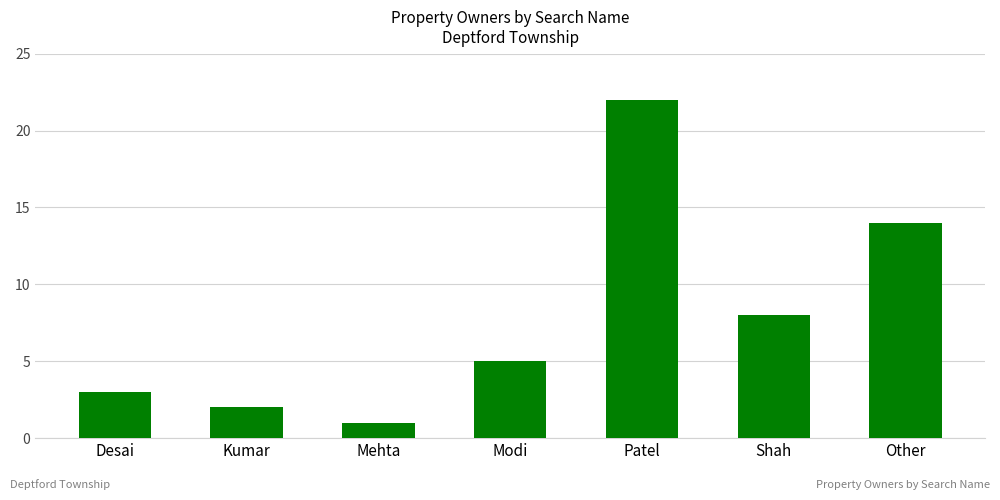

What position from the left is Kumar?

2